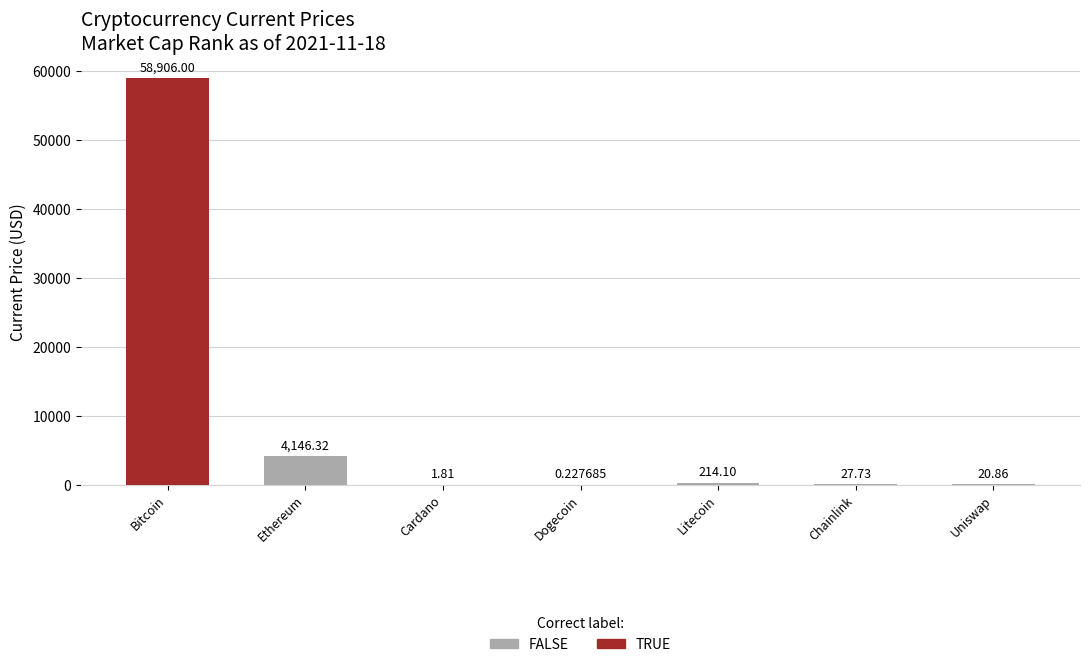

List the labels in order of value, largest first.

Bitcoin, Ethereum, Litecoin, Chainlink, Uniswap, Cardano, Dogecoin